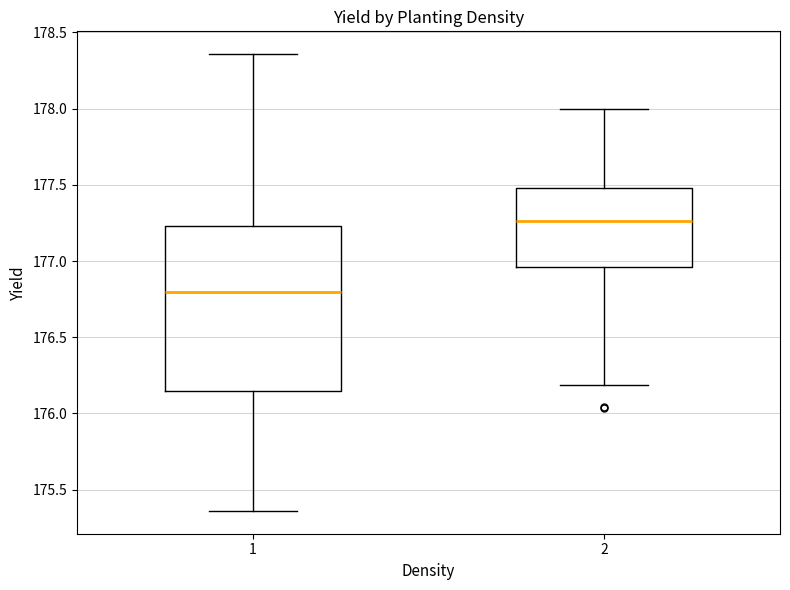

Which box is the tallest, from its lower edge to its upper edge?

1